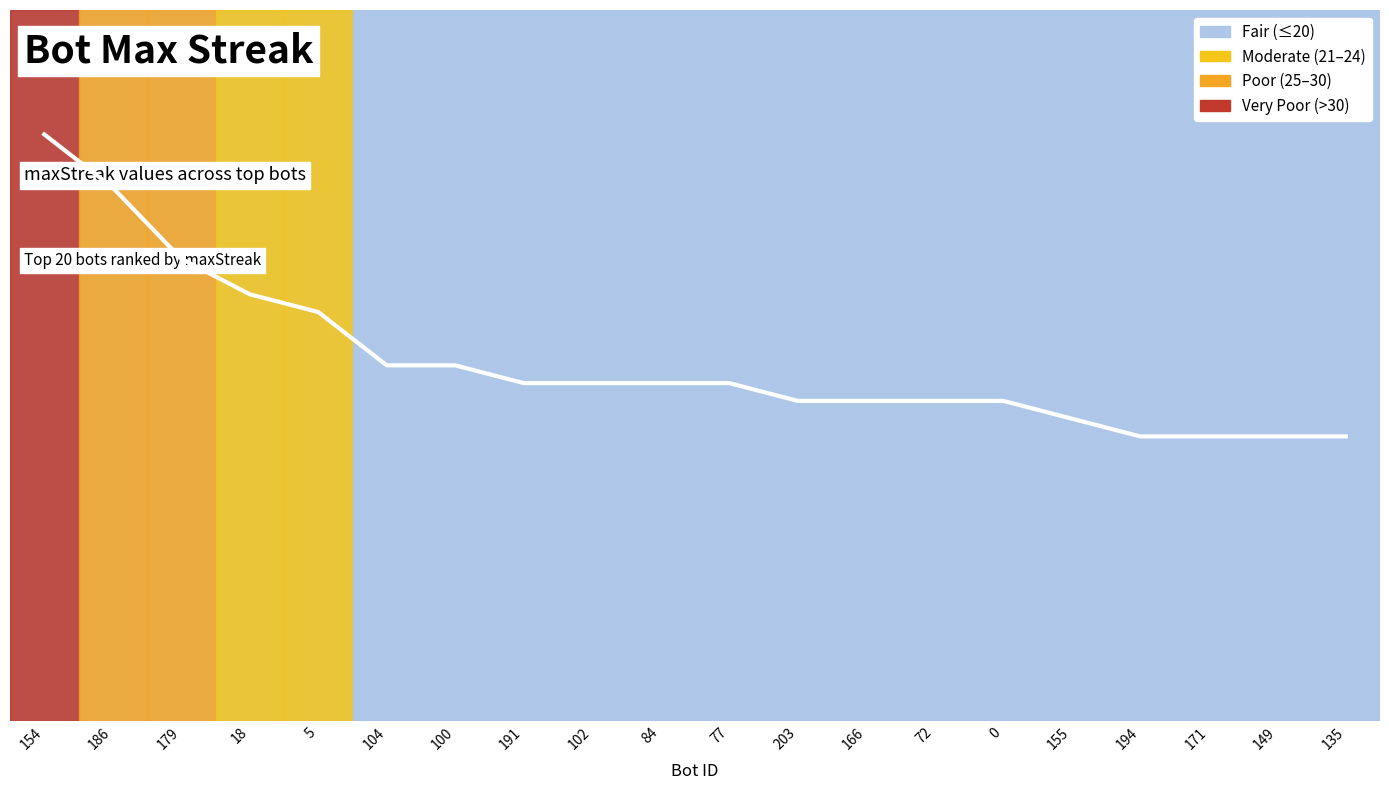

What is the approximate value at 72?

18